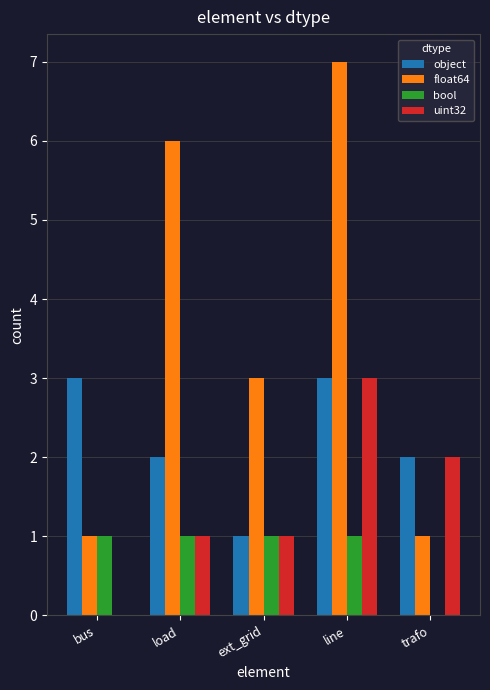

What is the sum of all uint32 values?

7